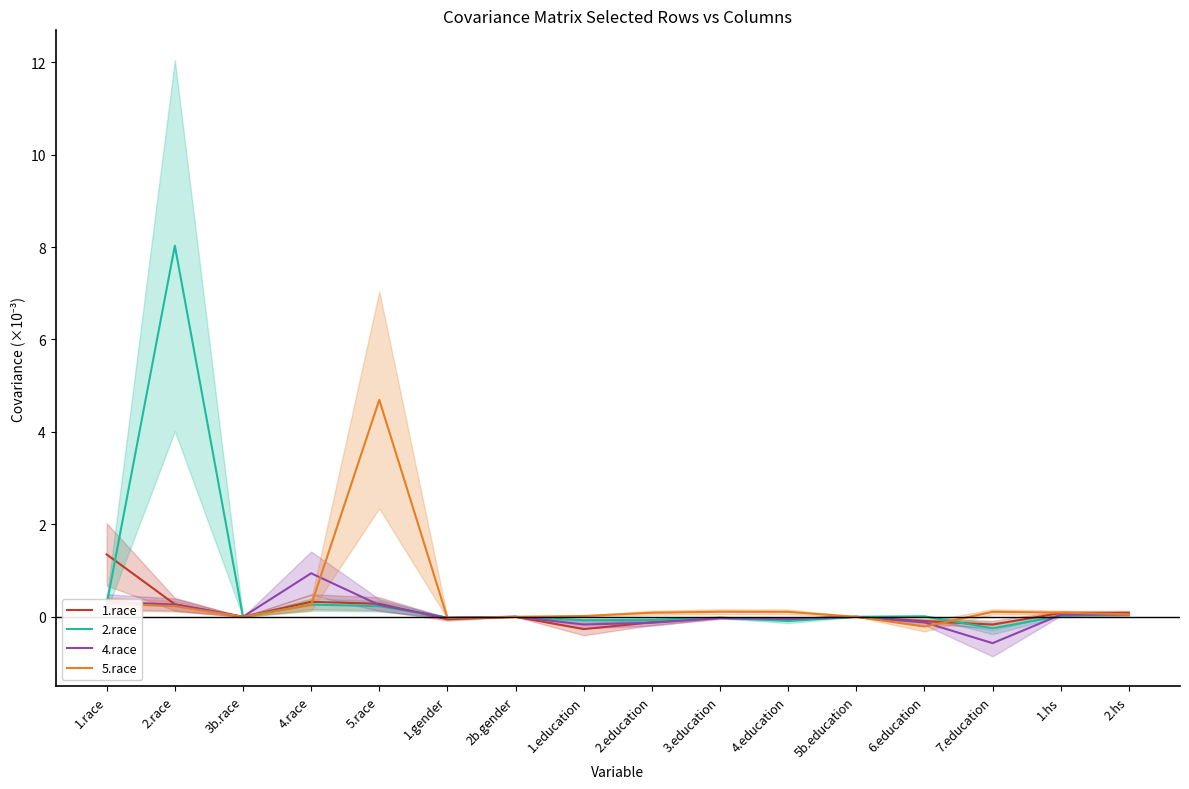

What is the label of the 11th point from the left?

4.education